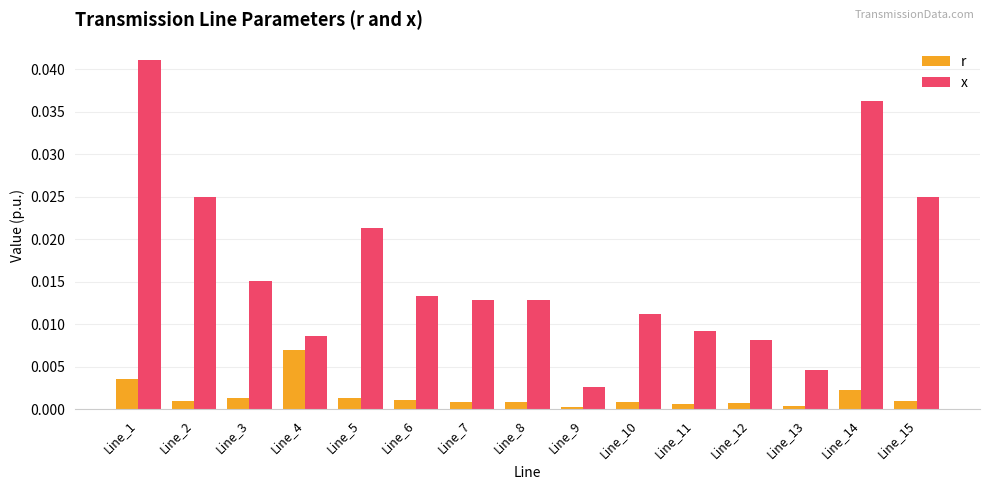

At which category is the sum across all series the highest?

Line_1